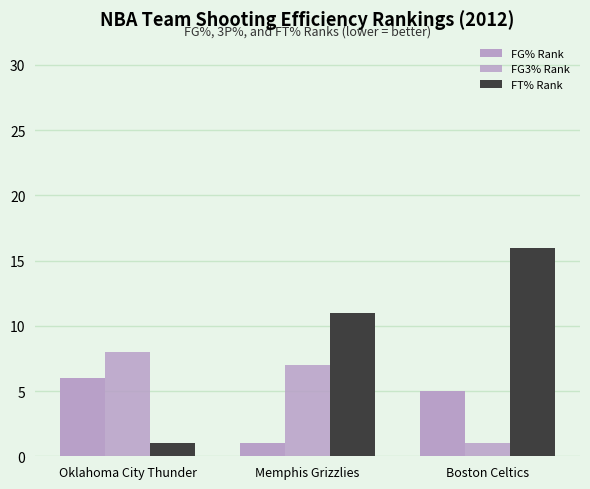

What is the average value of the FT% Rank series?

9